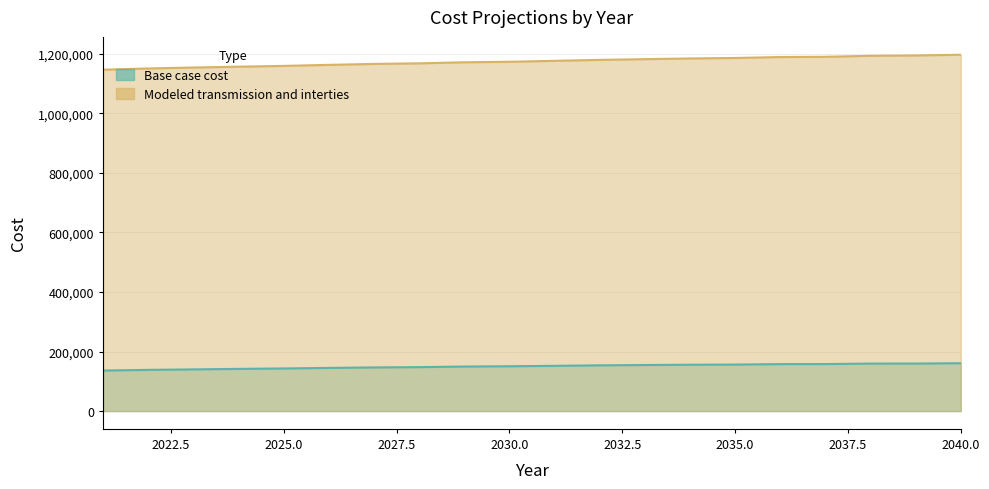

Does the chart display data point markers on the line(s)?

No